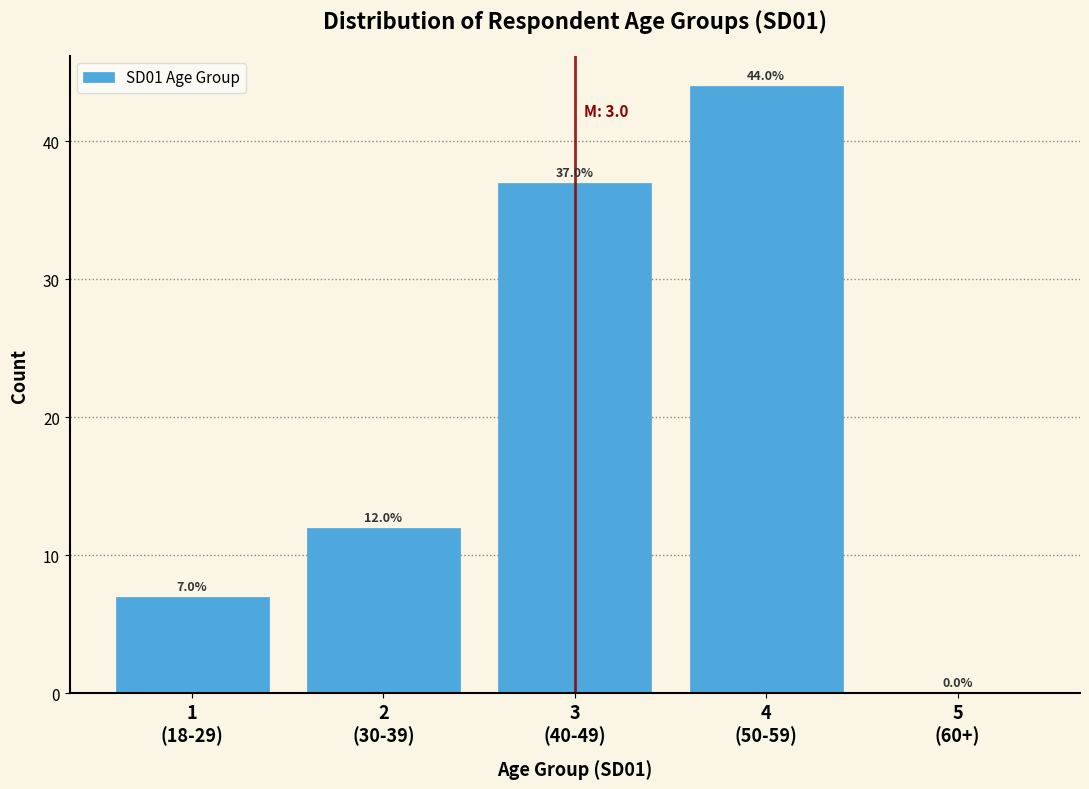

What is the greatest value displayed?

44